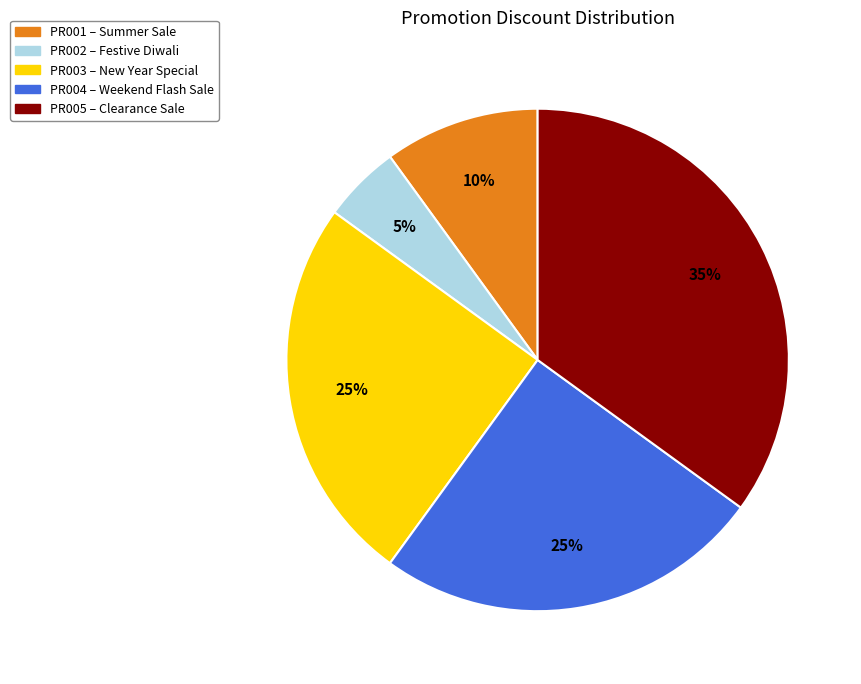

Is there a majority slice in this chart?

No